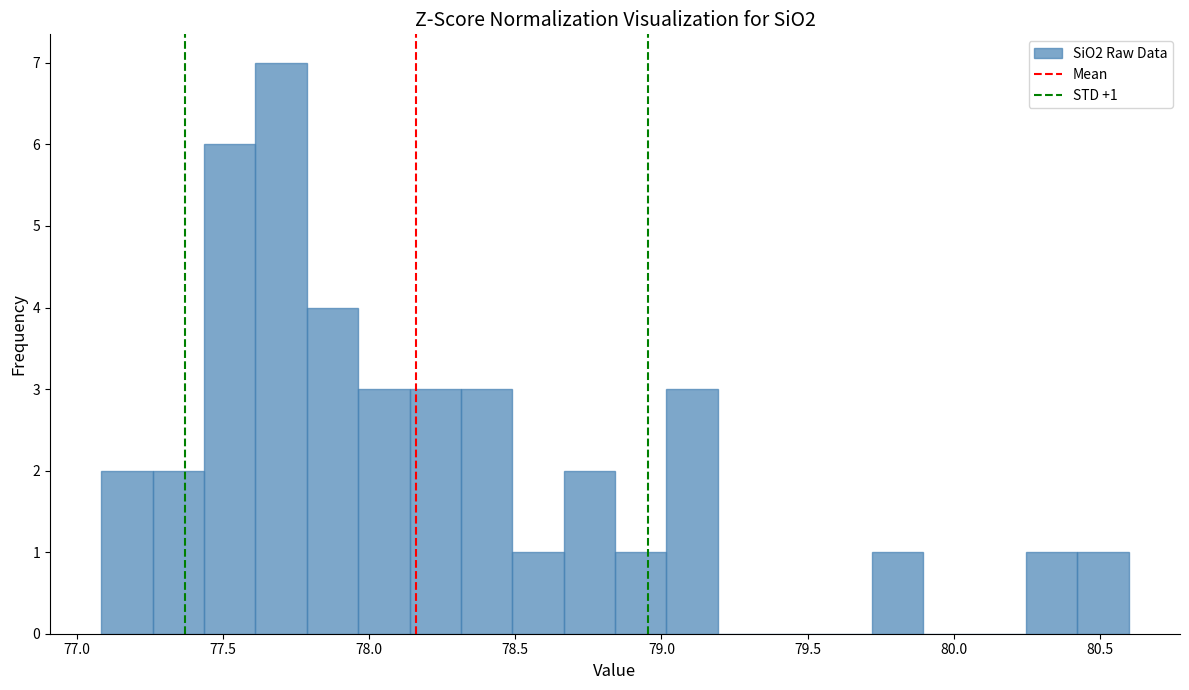

Around what value on the x-axis is the tallest bar? Give the approximate position of its centre, as read against the axis.

77.70